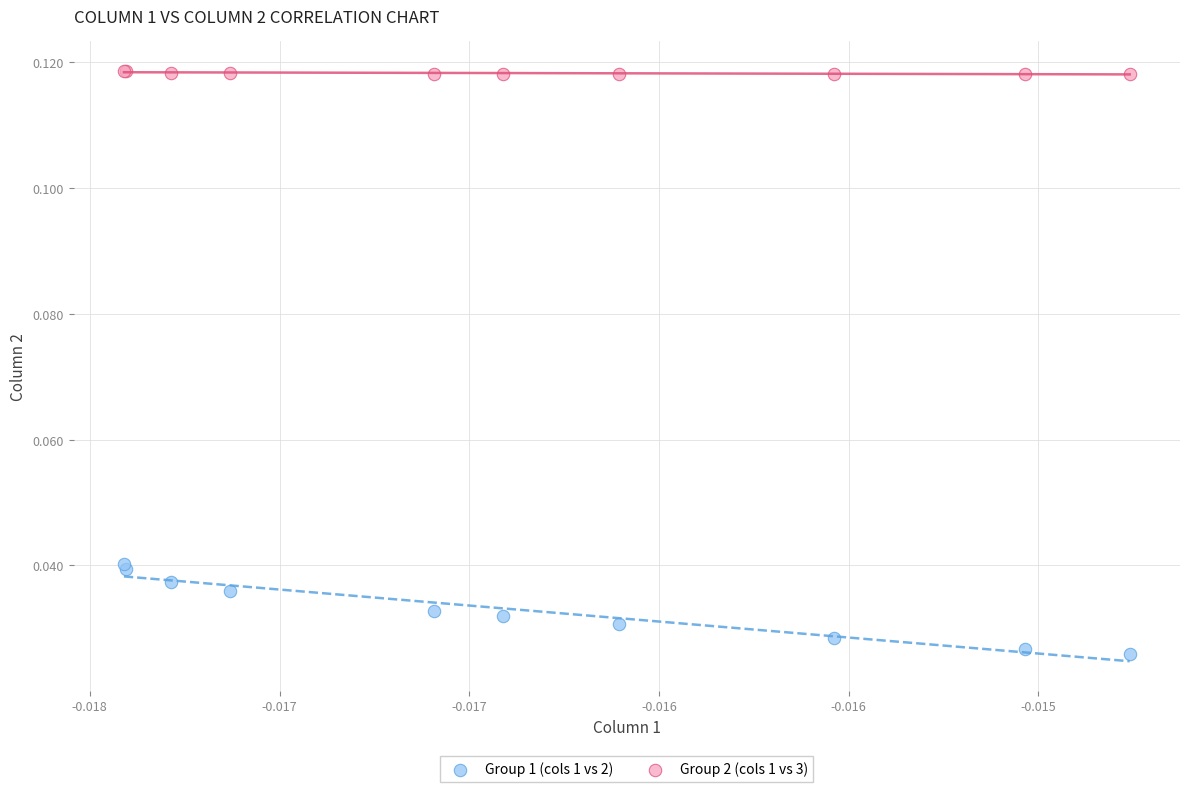

Which series has the largest Y range (max minus min)?

Group 1 (cols 1 vs 2)